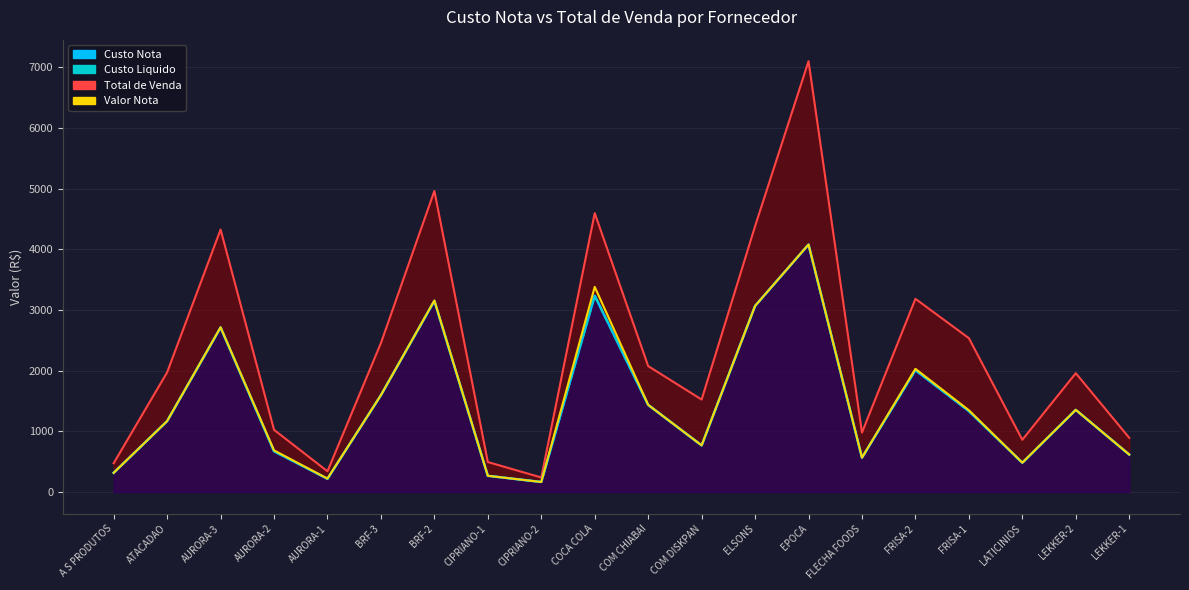

What is the difference between the maximum and minimum values in the Custo Liquido series?

3913.8